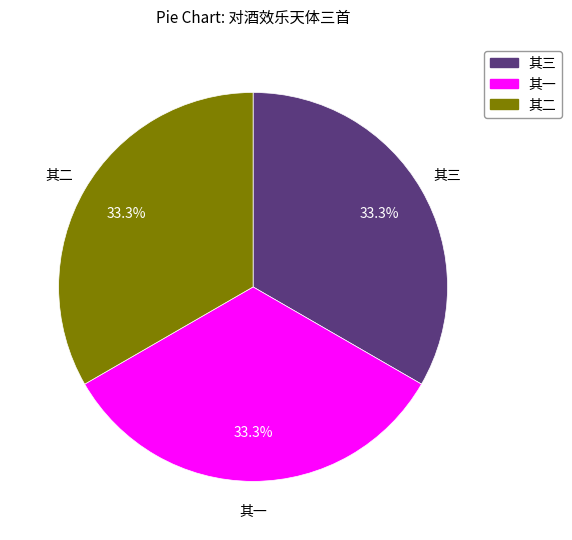

Is there any slice that represents more than half of the pie?

No